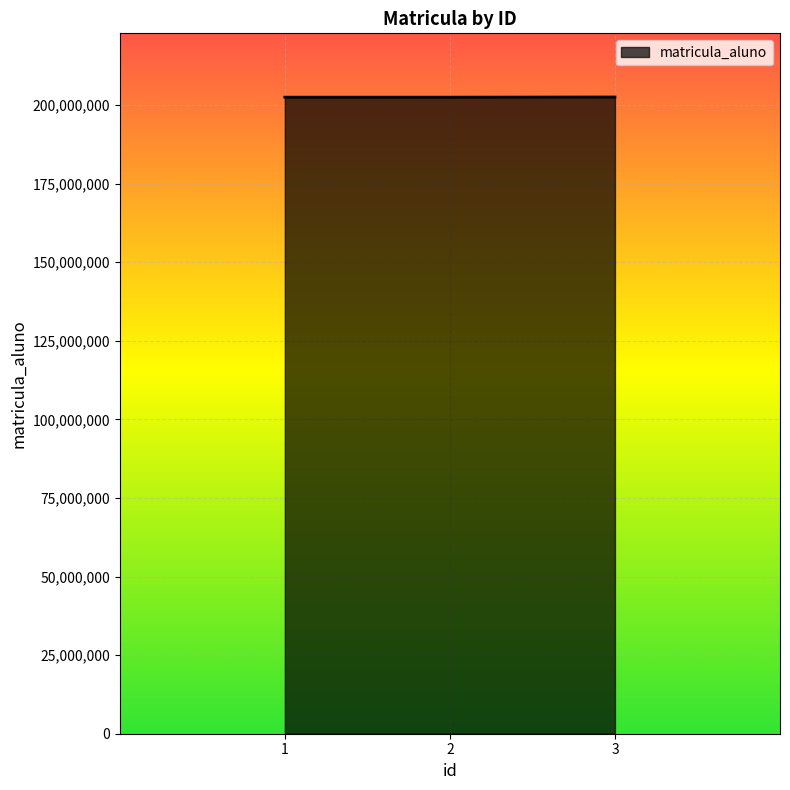

What is the maximum value shown in the chart?

202583686